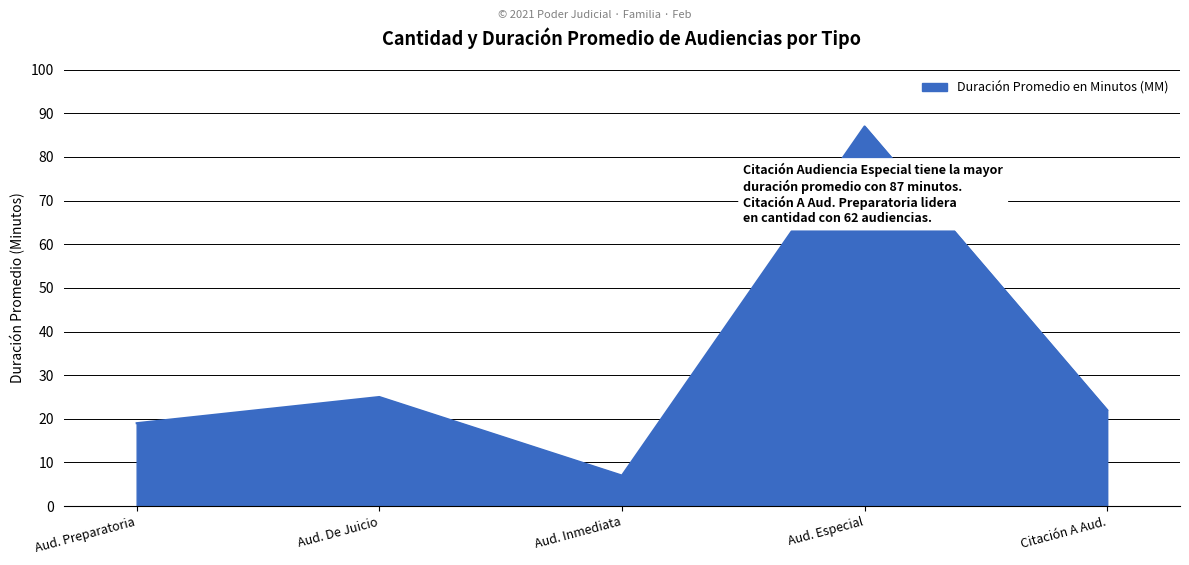

What is the average value?

32